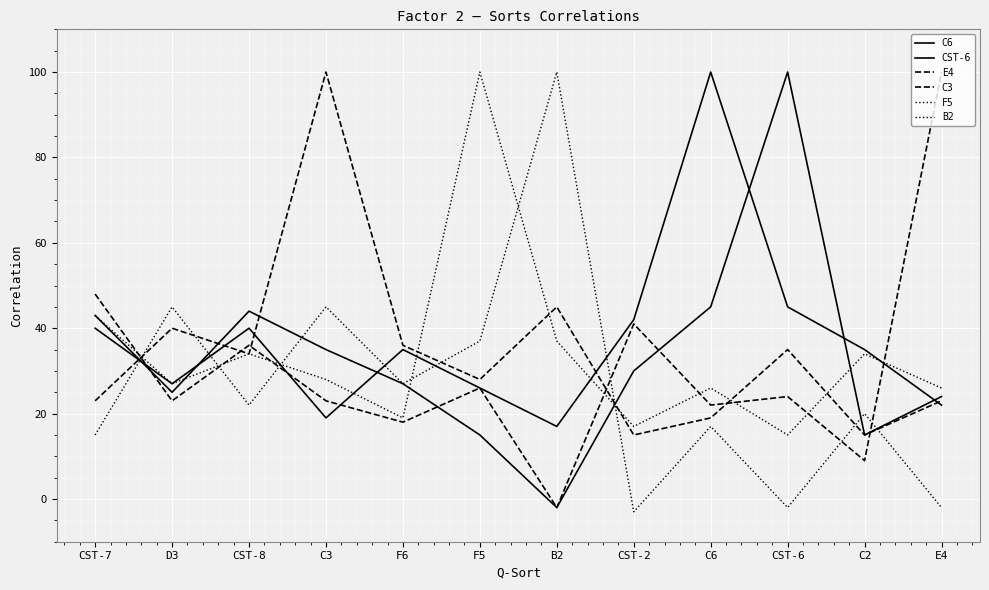

How many lines are shown in the chart?

6